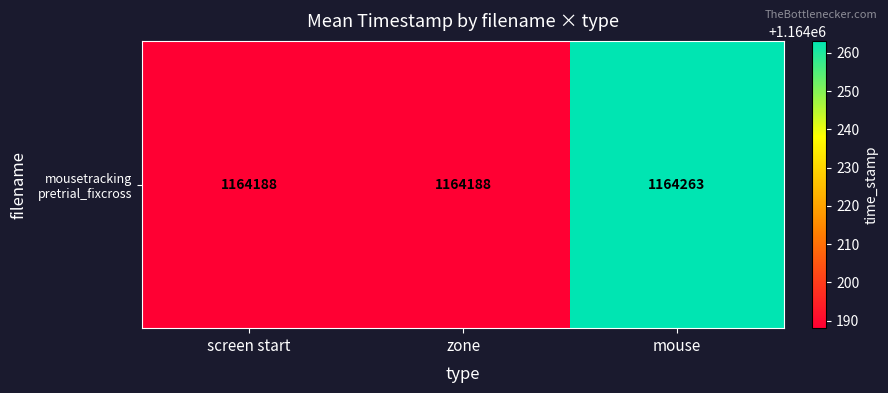

Reading left to right, what are all the values shown in this chart?

screen start=1164188.0	zone=1164188.0	mouse=1164263.1